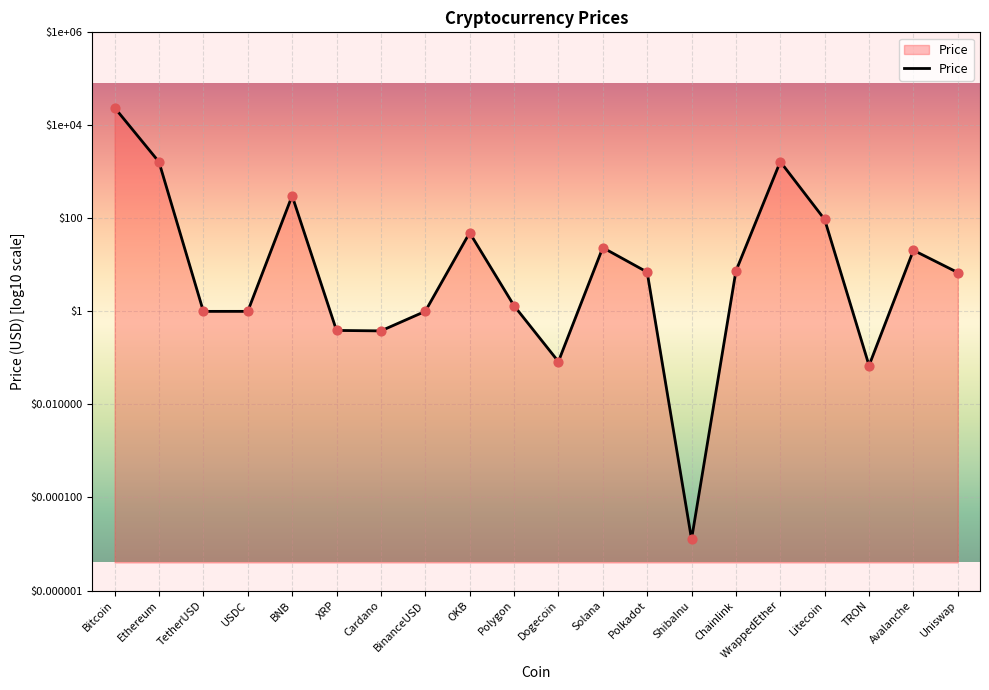

What is the change in value from Litecoin to Avalanche?

-0.7